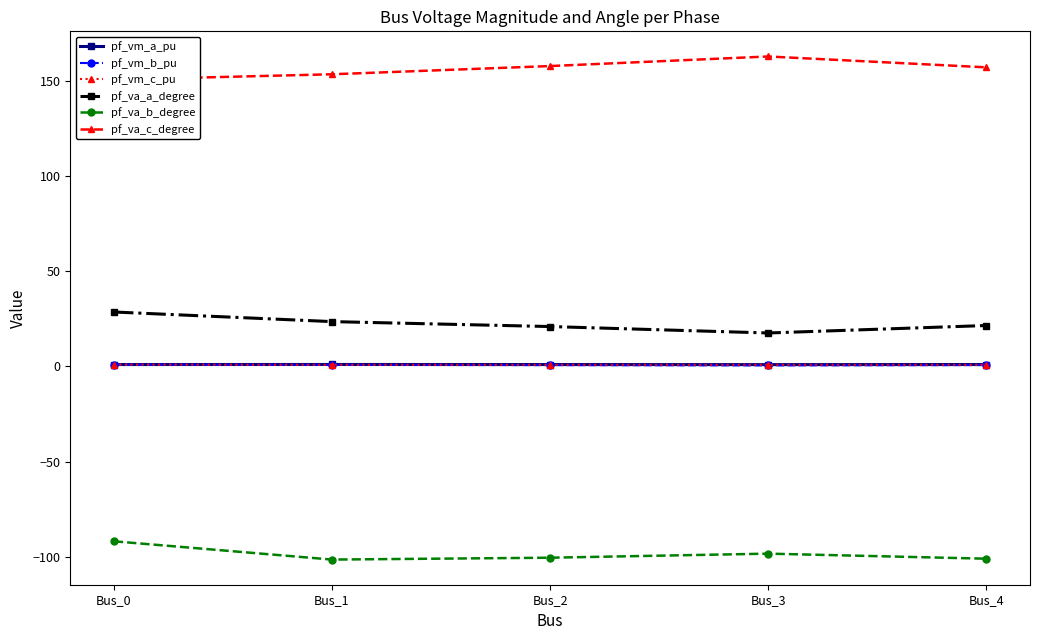

How many series are shown in this chart?

6